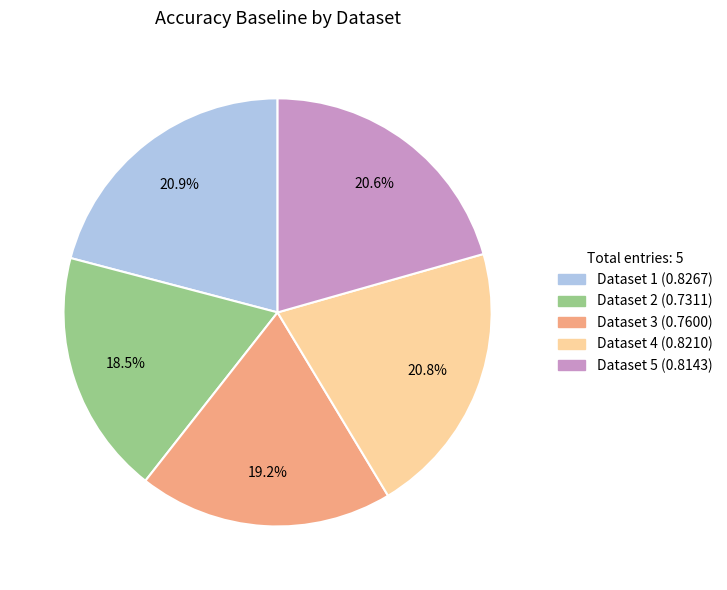

To the nearest percent, what is the average slice percentage?

20%